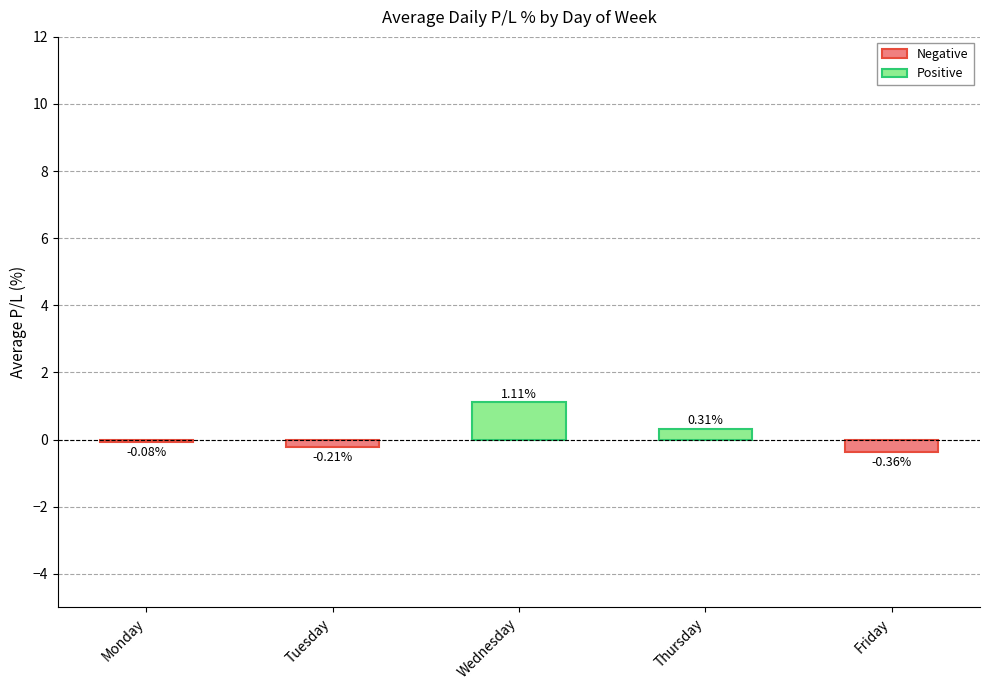

Are the bars grouped side by side (vs. stacked)?

No